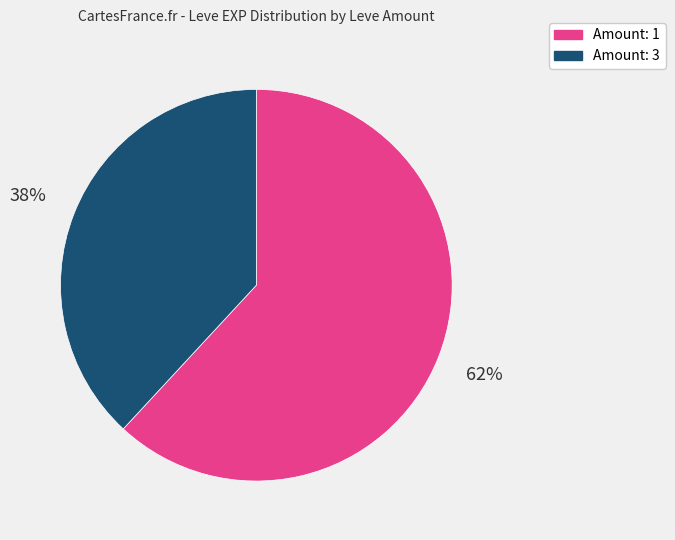

How many slices are in this pie chart?

2